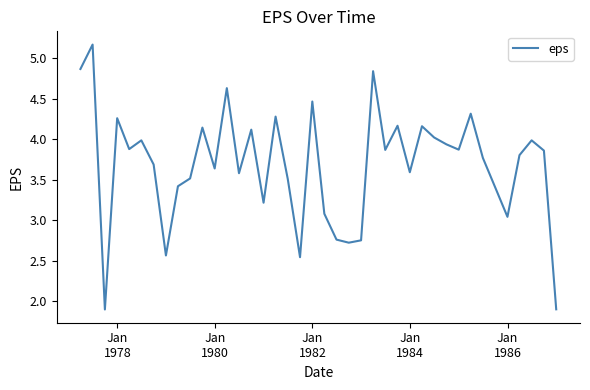

What is the smallest value displayed?

1.9